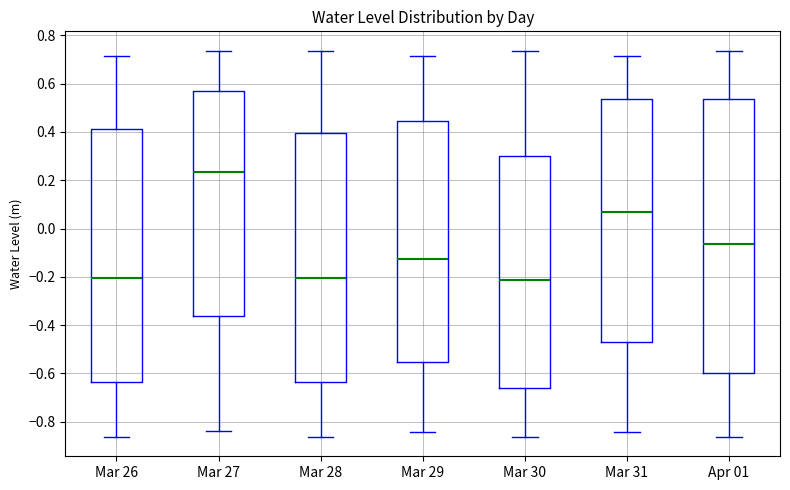

Comparing the boxes themselves (not the whiskers), which one is the tallest?

Apr 01